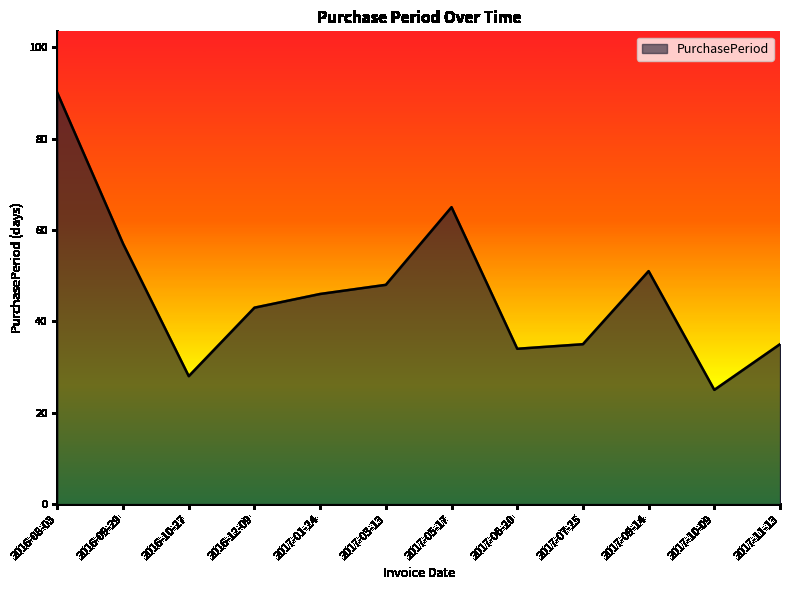

What position from the left is 2017-11-13?

12